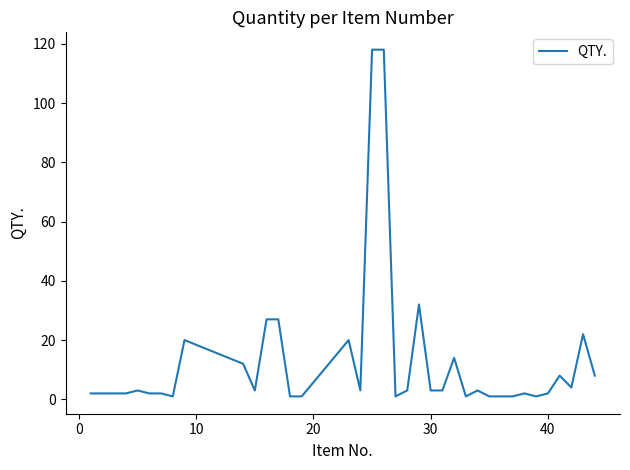

Reading right to left, what are all the values shown in this chart?

8	22	4	8	2	1	2	1	1	1	3	1	14	3	3	32	3	1	118	118	3	20	1	1	27	27	3	12	20	1	2	2	3	2	2	2	2